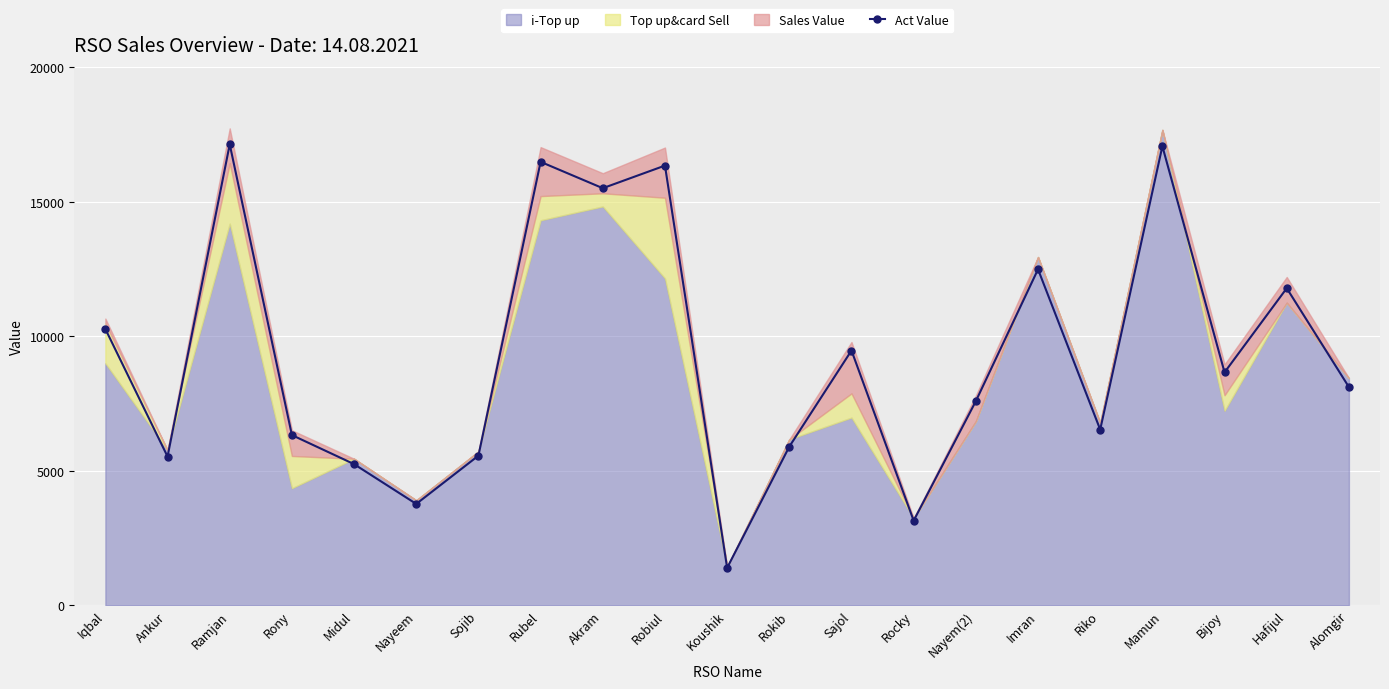

How many interior local valleys (lower than both neighbors) does the data have?

7